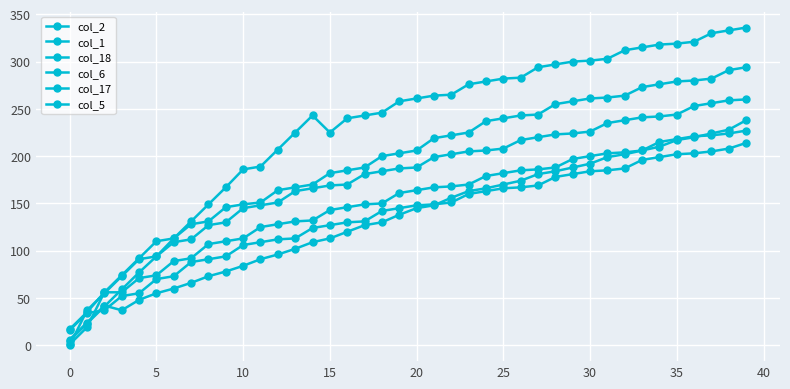

How many values in the col_17 series are below 206?

20